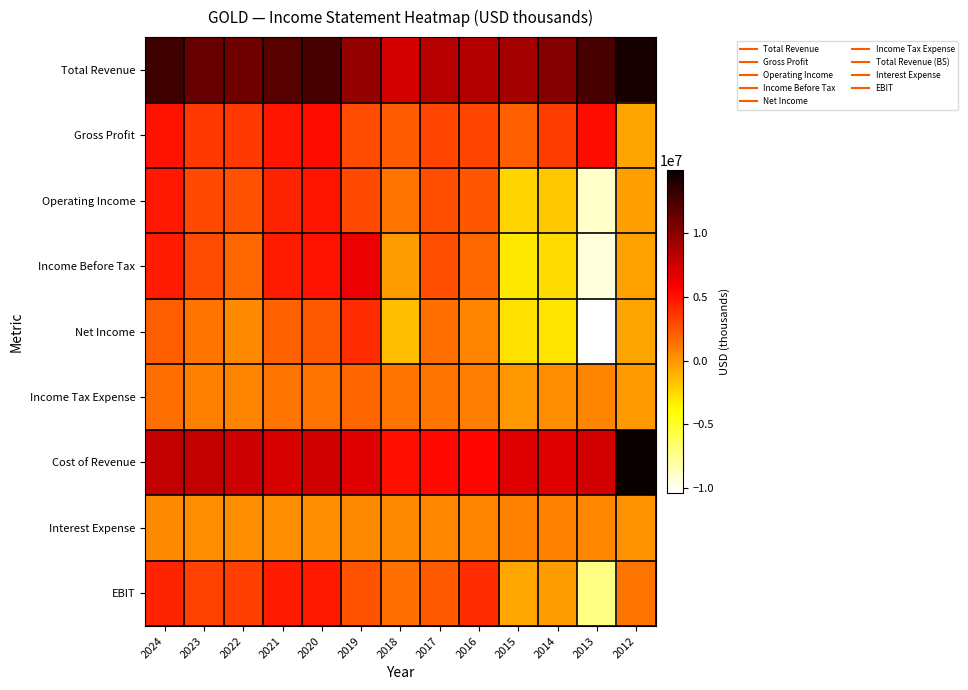

List the series in order of their peak value, highest first.

Cost of Revenue, Total Revenue, Income Before Tax, Gross Profit, Operating Income, EBIT, Net Income, Income Tax Expense, Interest Expense